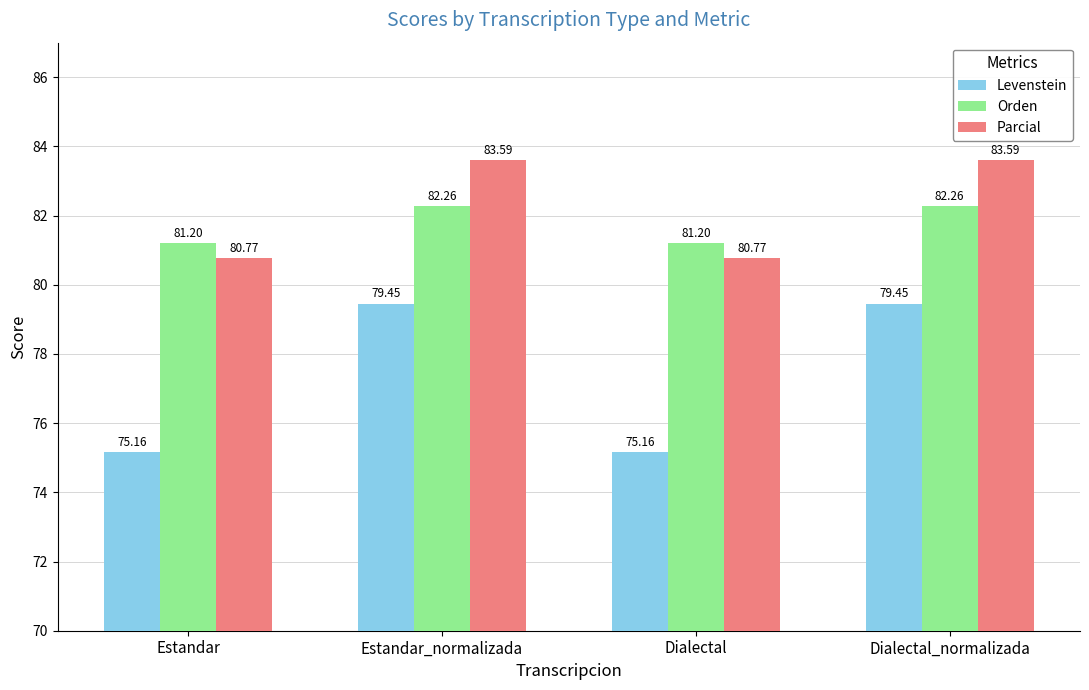

What is the spread (max minus min) of values at Dialectal_normalizada?

4.1